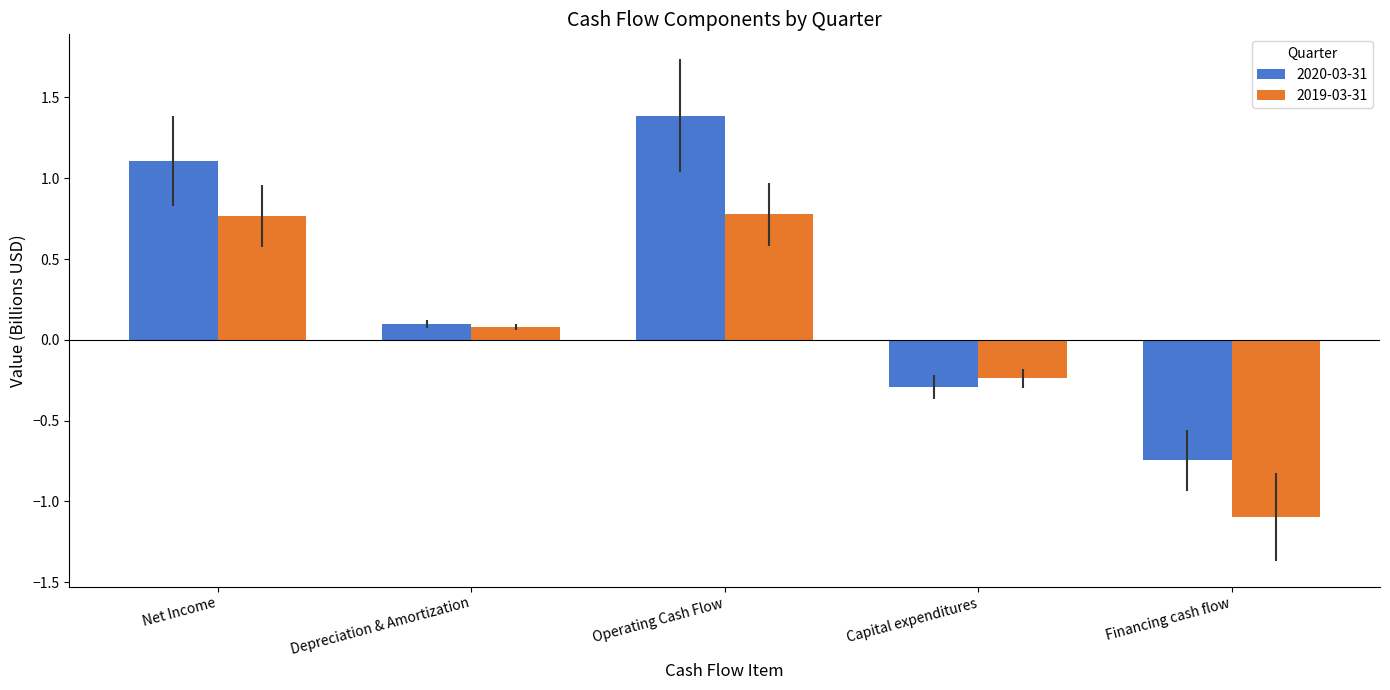

Are the bars horizontal?

No